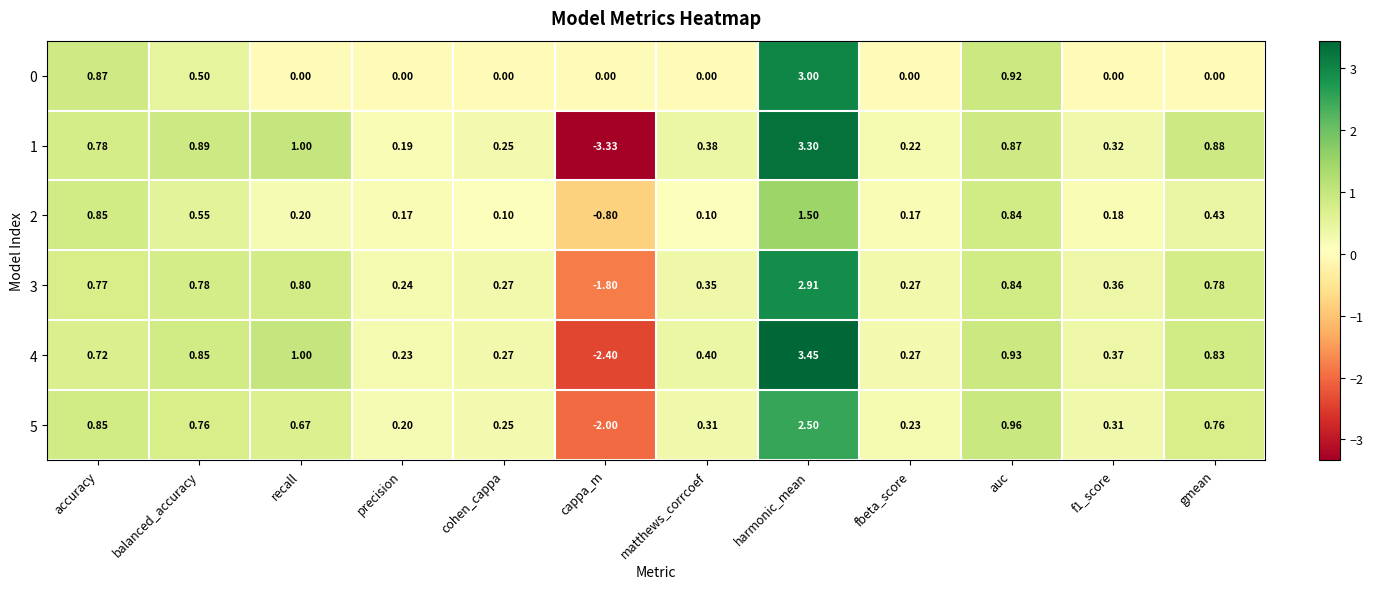

What is the total value across all series at matthews_corrcoef?

1.5